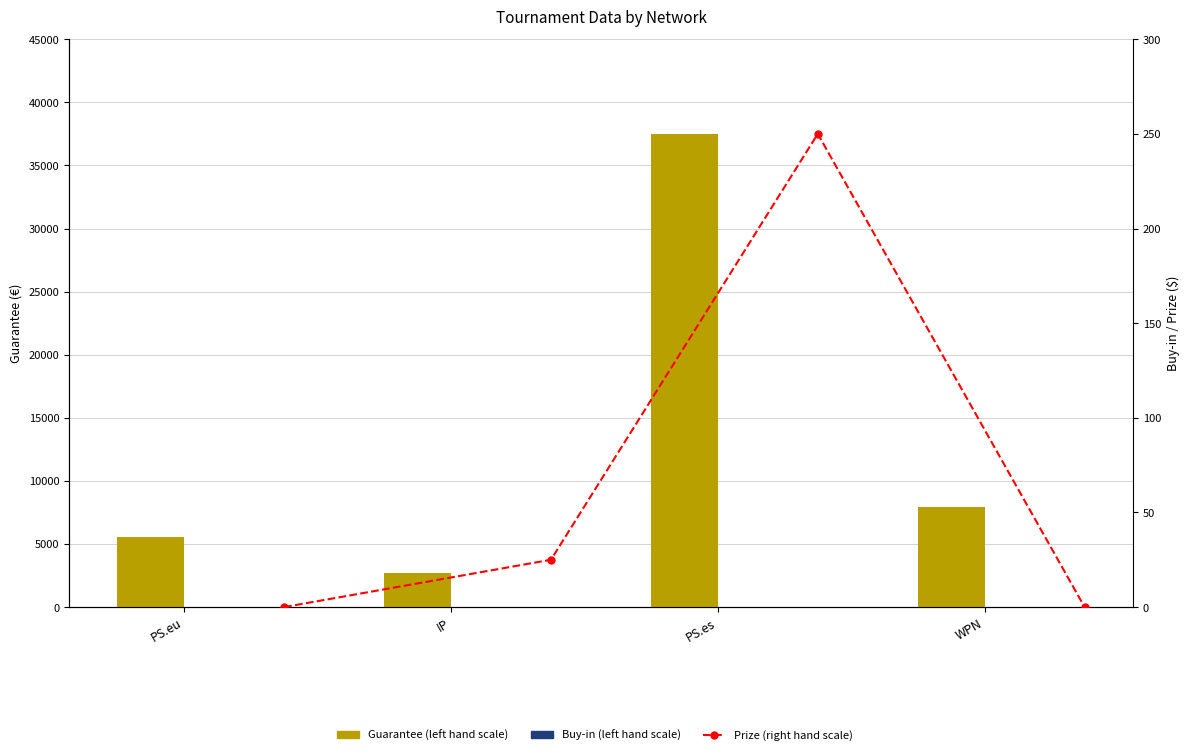

Between IP and PS.es, which series saw the biggest shift?

Guarantee (left hand scale)